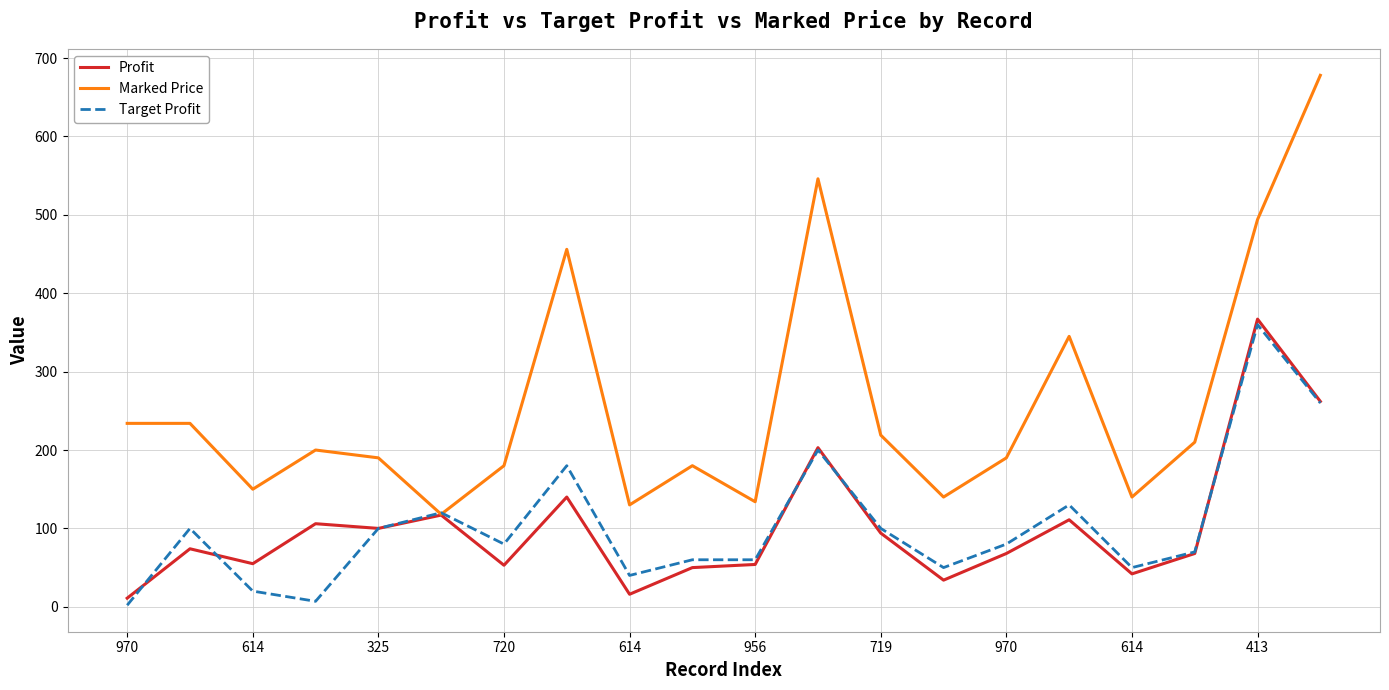

Which series has the largest total across all categories?

Marked Price